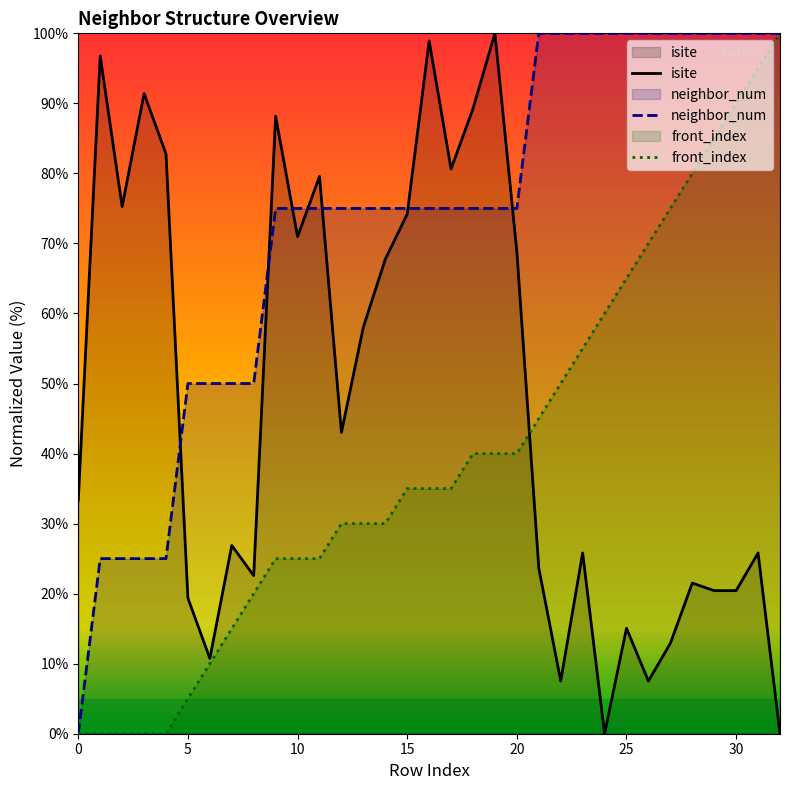

True or false: front_index has a value of 94.9 at 23.

False